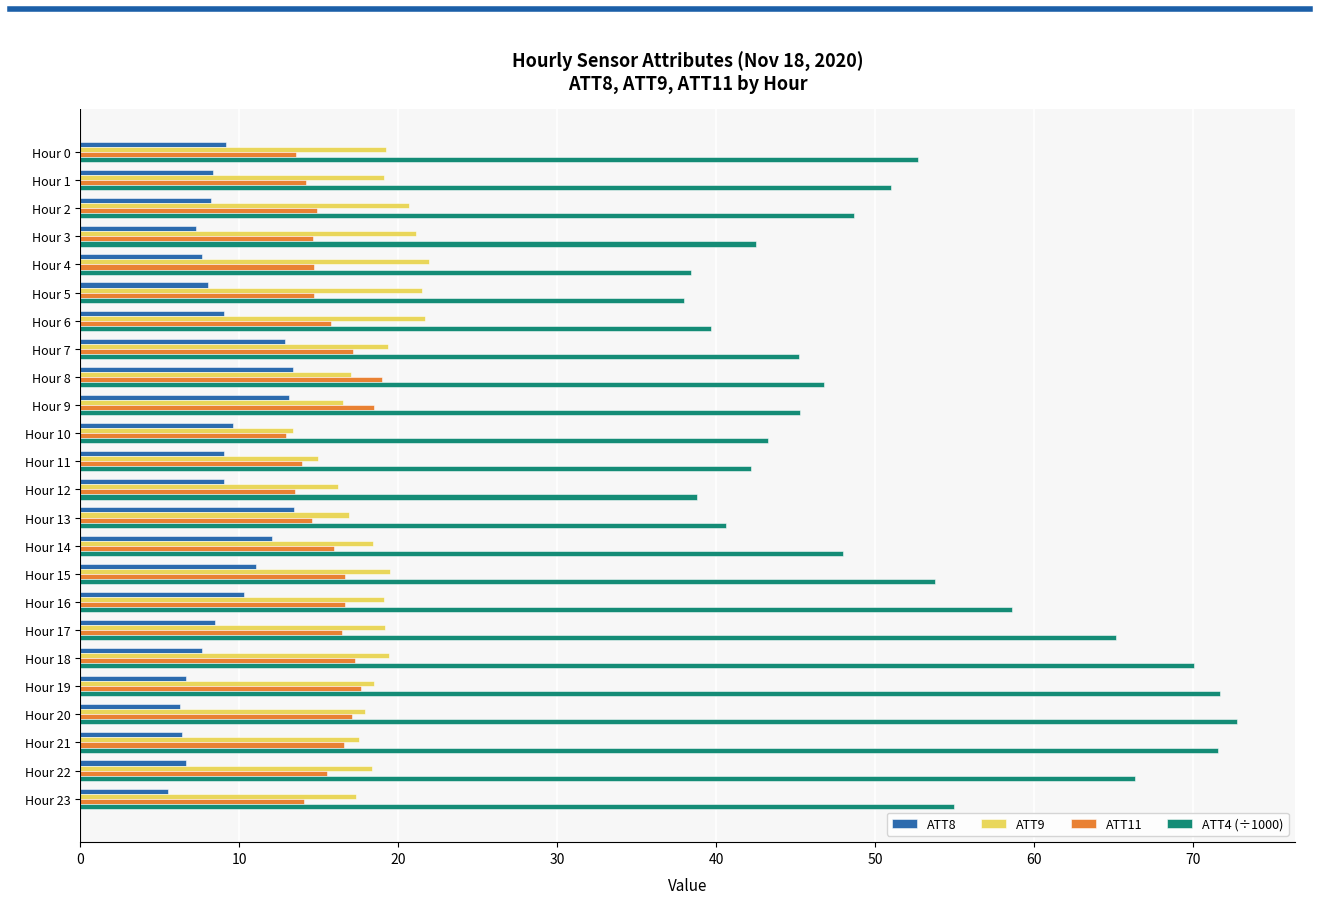

List the series in order of their peak value, highest first.

ATT4 (÷1000), ATT9, ATT11, ATT8